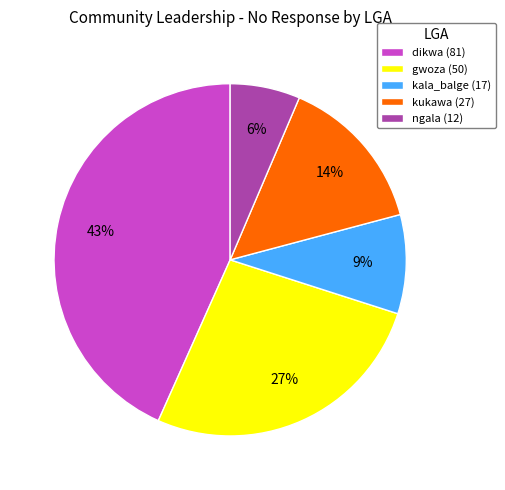

Is there a majority slice in this chart?

No